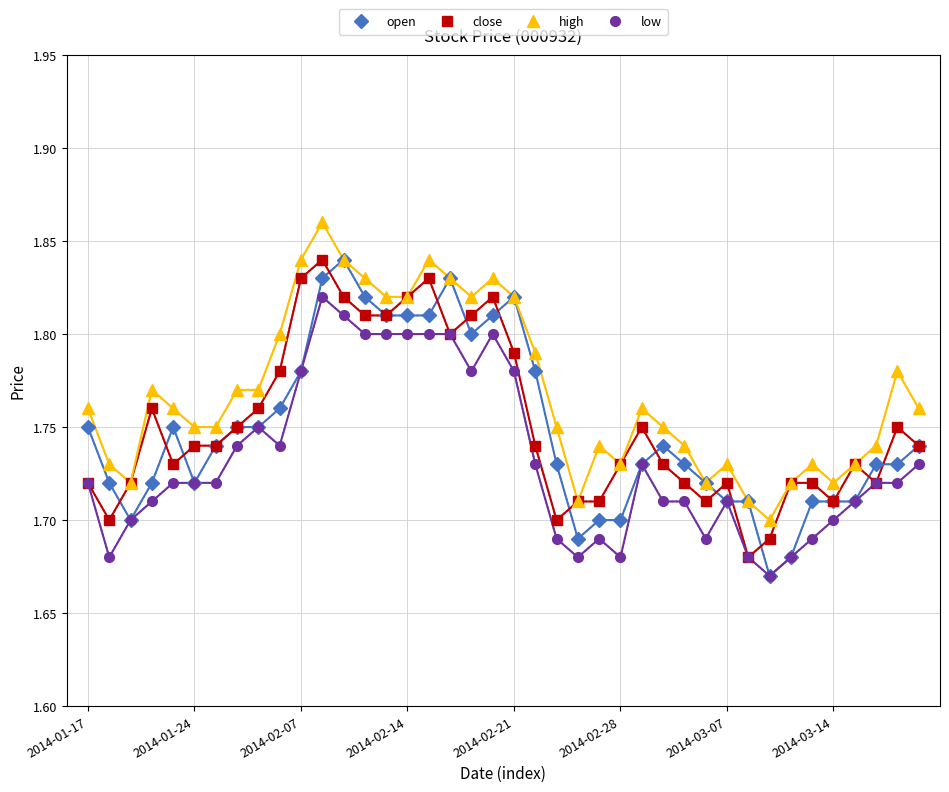

True or false: low and high intersect in this chart.

False